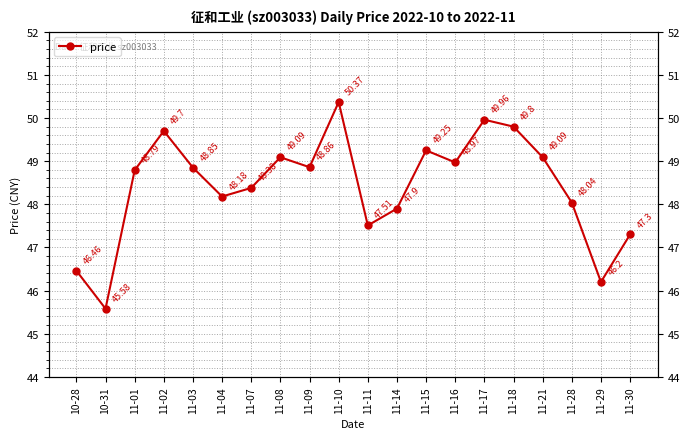

Reading left to right, what are all the values shown in this chart?

10-28=46.5	10-31=45.6	11-01=48.8	11-02=49.7	11-03=48.9	11-04=48.2	11-07=48.4	11-08=49.1	11-09=48.9	11-10=50.4	11-11=47.5	11-14=47.9	11-15=49.2	11-16=49.0	11-17=50.0	11-18=49.8	11-21=49.1	11-28=48.0	11-29=46.2	11-30=47.3